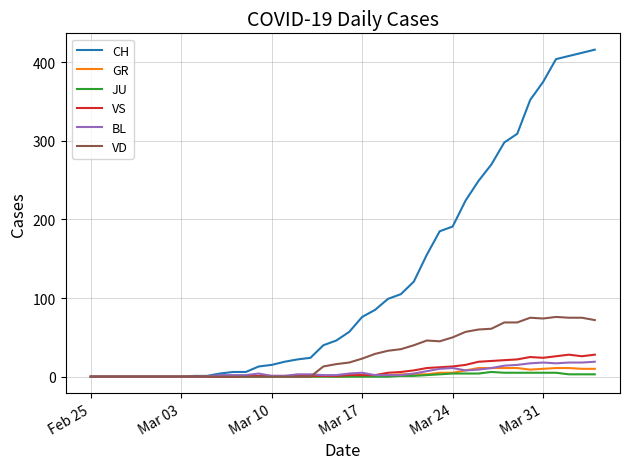

Which series has the largest range (max minus min)?

CH